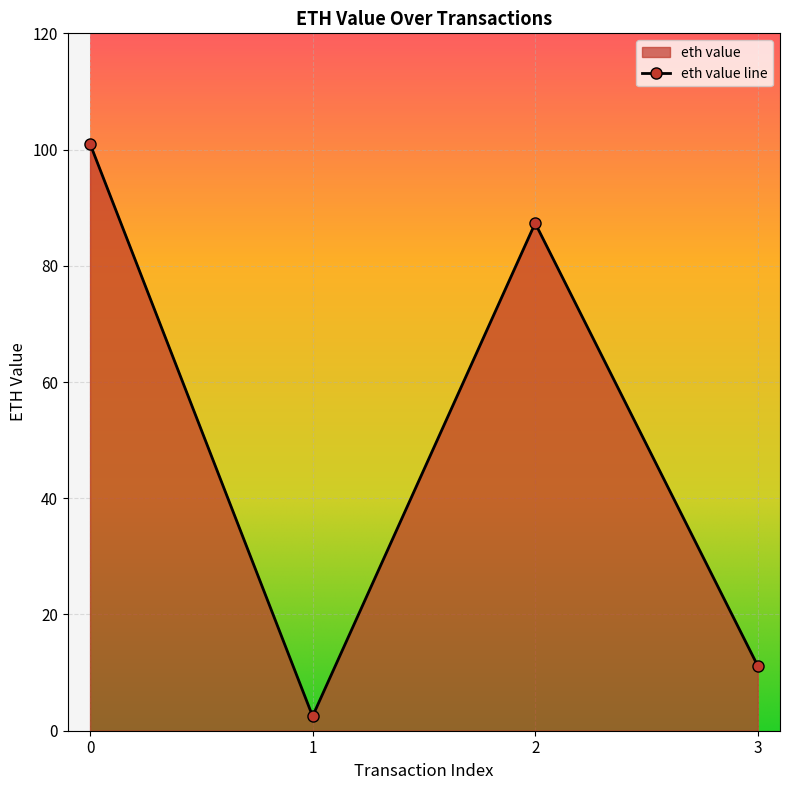

What value does the data have at 0?

101.0